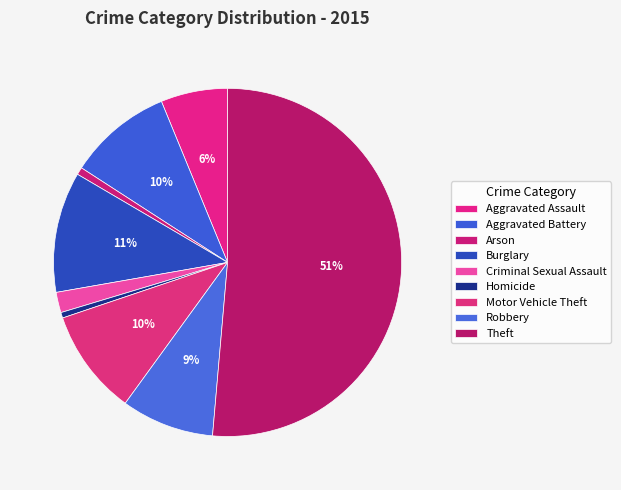

How many segments does this pie chart have?

9